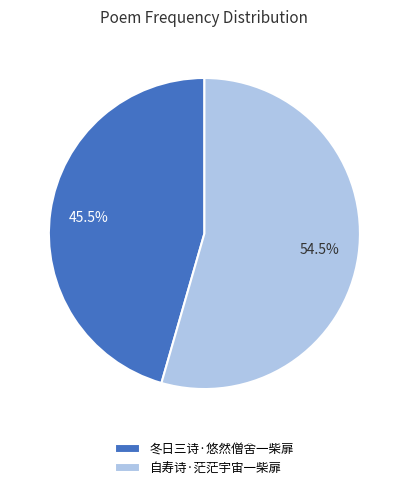

Is 冬日三诗·悠然僧舍一柴扉 the majority of the pie?

No